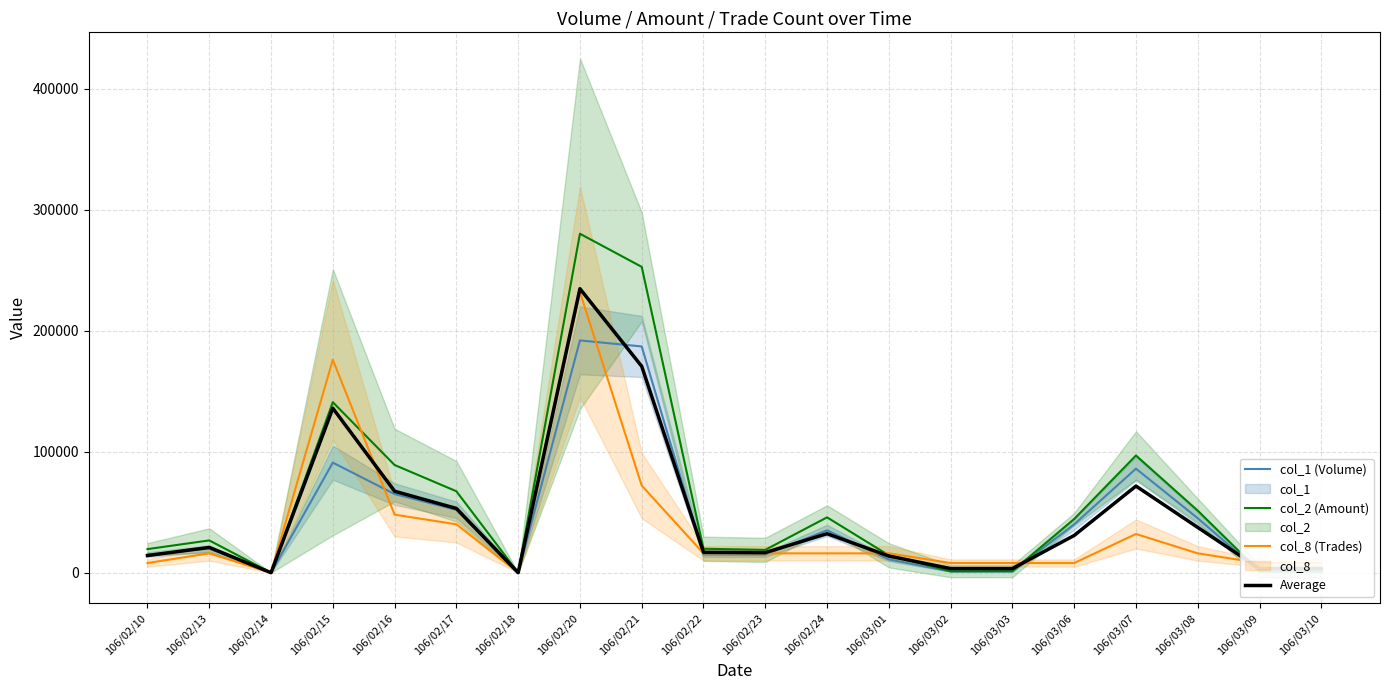

True or false: col_2 (Amount) has a value of -161457.7 at 106/02/18.

False